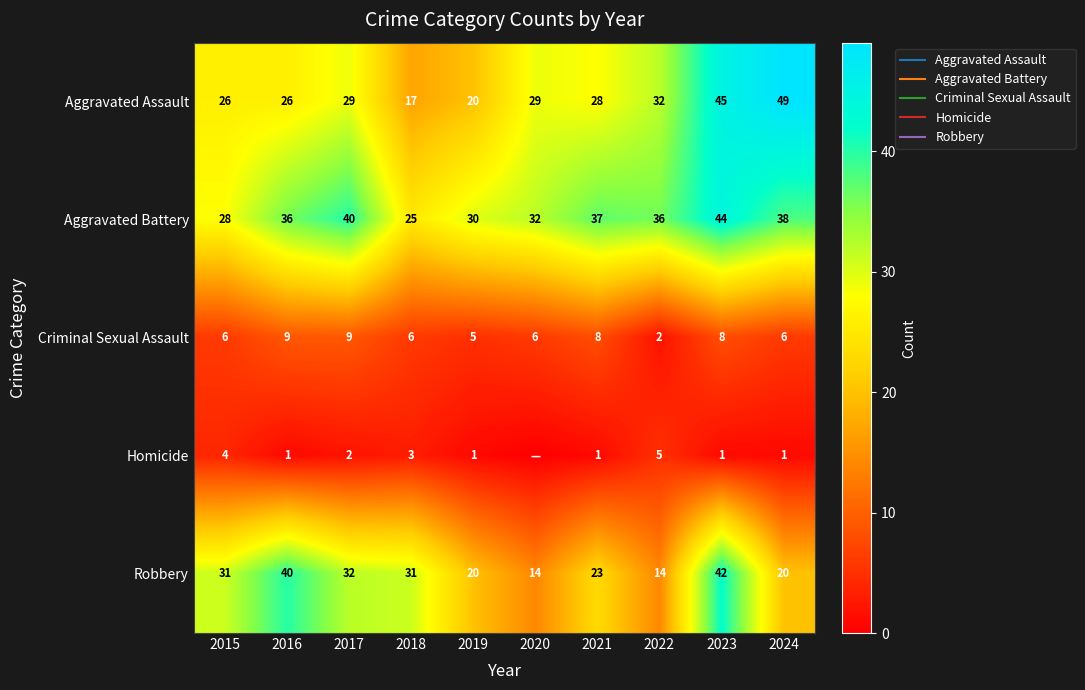

Rank the series by their maximum value, from lowest to highest.

Homicide, Criminal Sexual Assault, Robbery, Aggravated Battery, Aggravated Assault